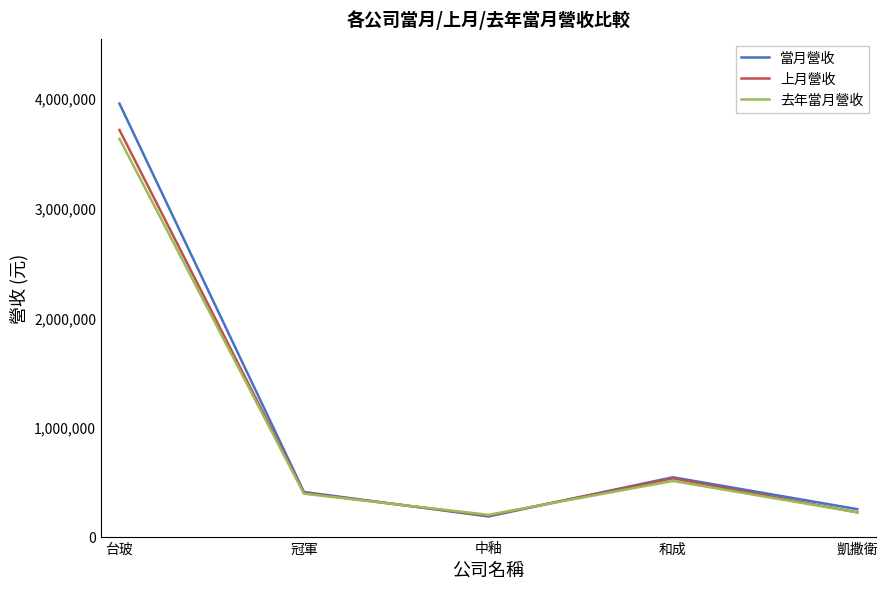

Is the value of 上月營收 at 中釉 greater than the value of 去年當月營收 at 台玻?

No